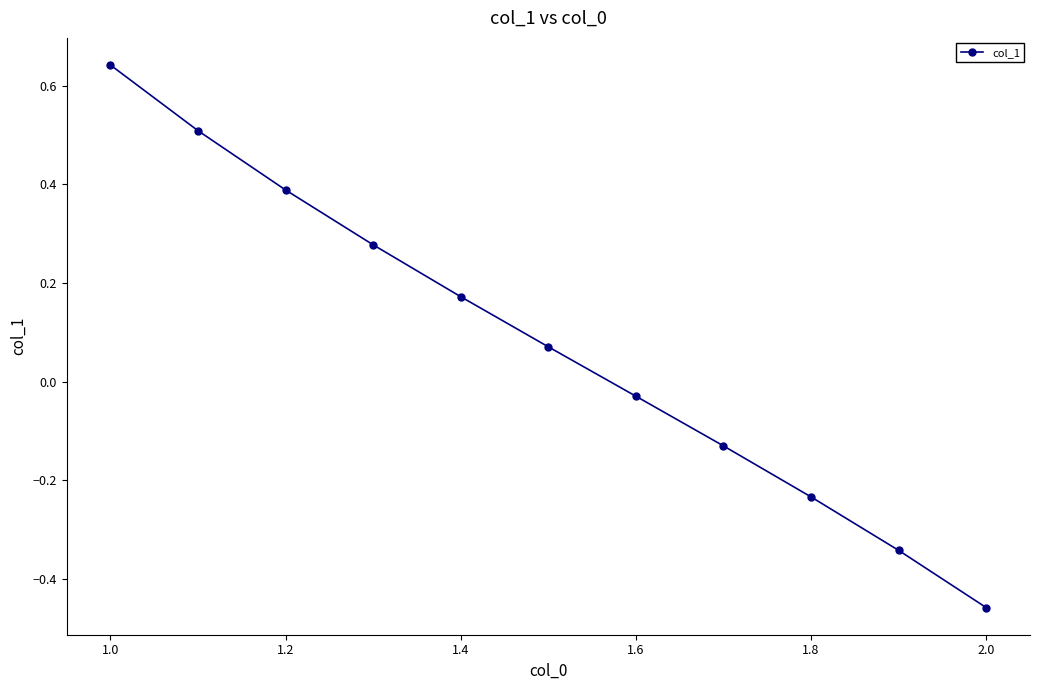

What is the value of the 3rd point from the left?

0.4